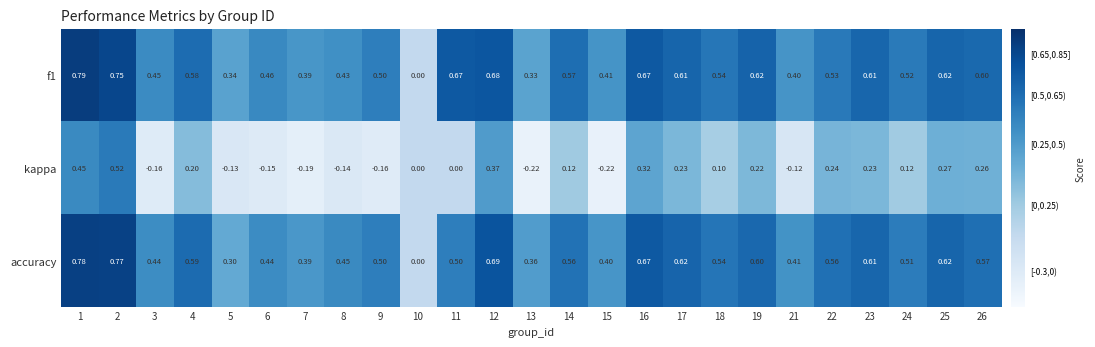

Rank the series at 22 from lowest to highest value.

kappa, f1, accuracy